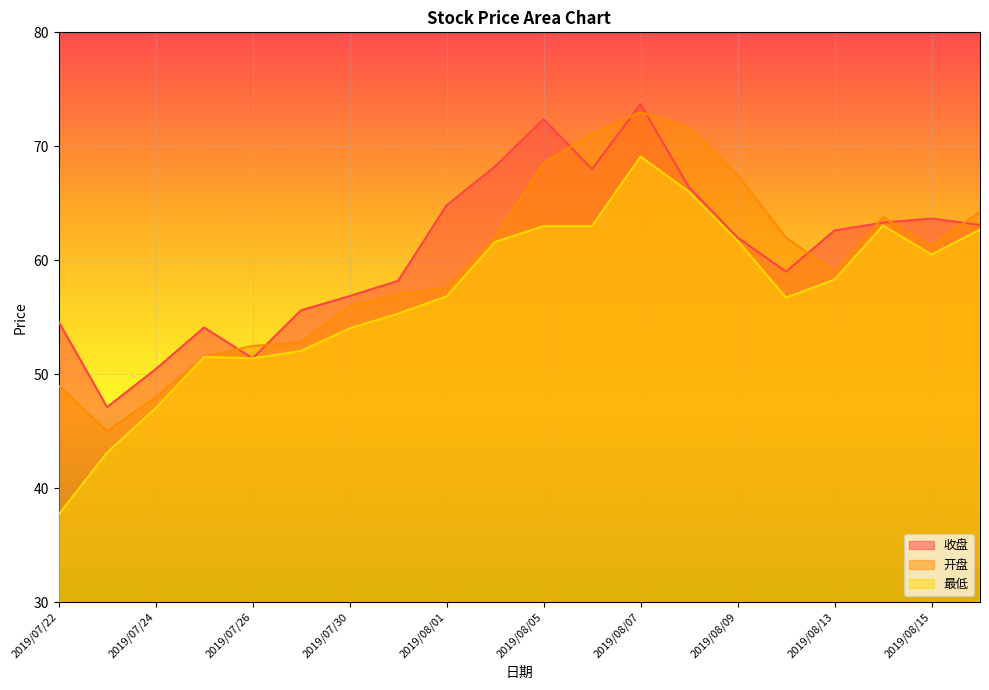

The value of 开盘 at 2019/07/23 is 45.0. True or false?

True